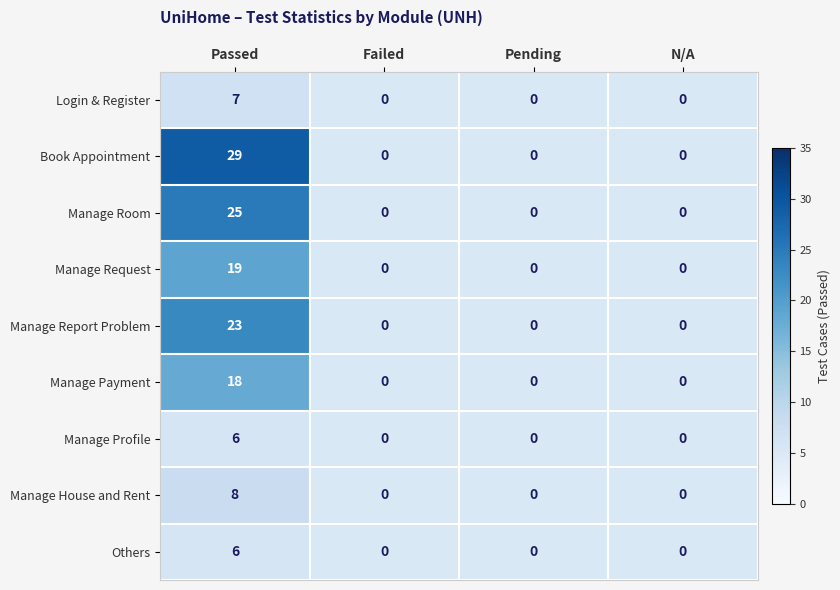

Is it true that Others equals 1.7 at Passed?

False